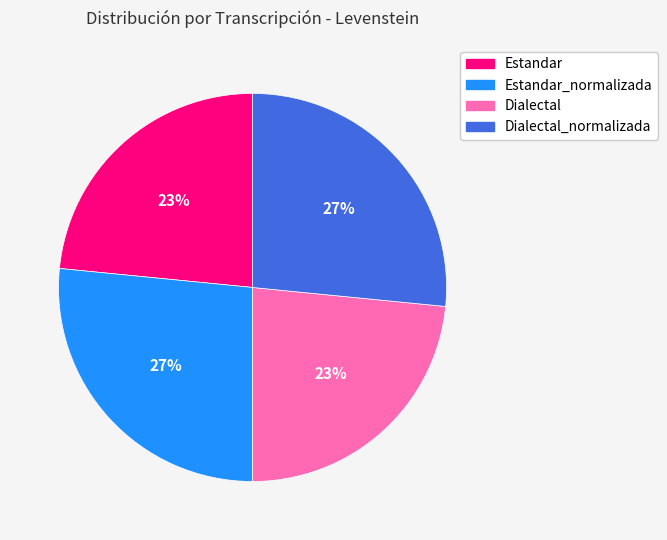

Does any single category account for the majority?

No